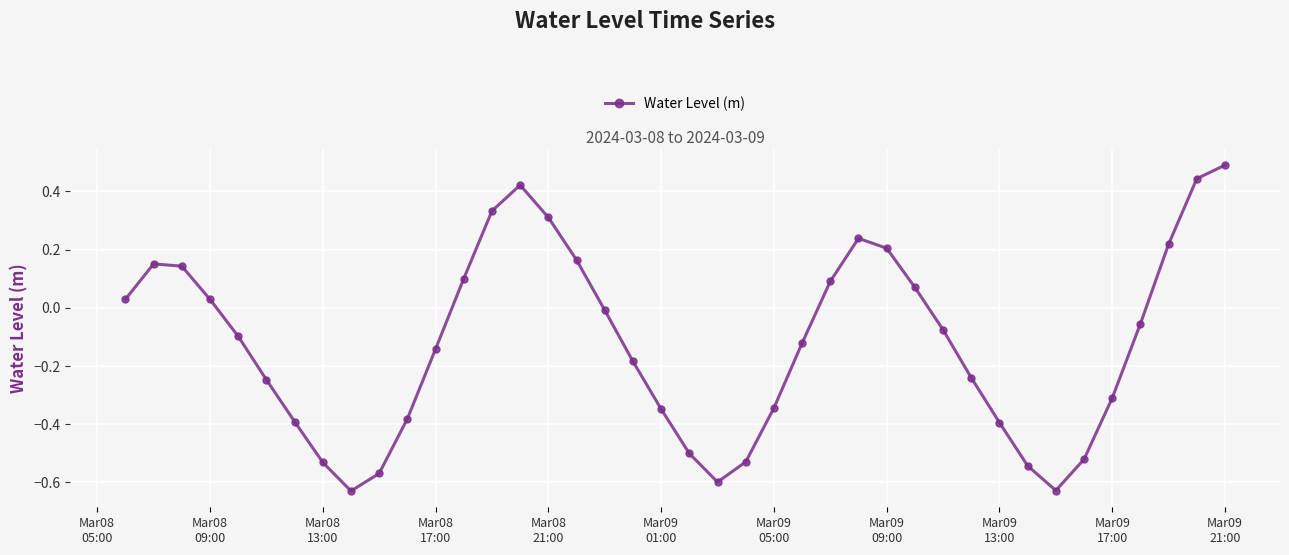

What is the maximum value shown in the chart?

0.5